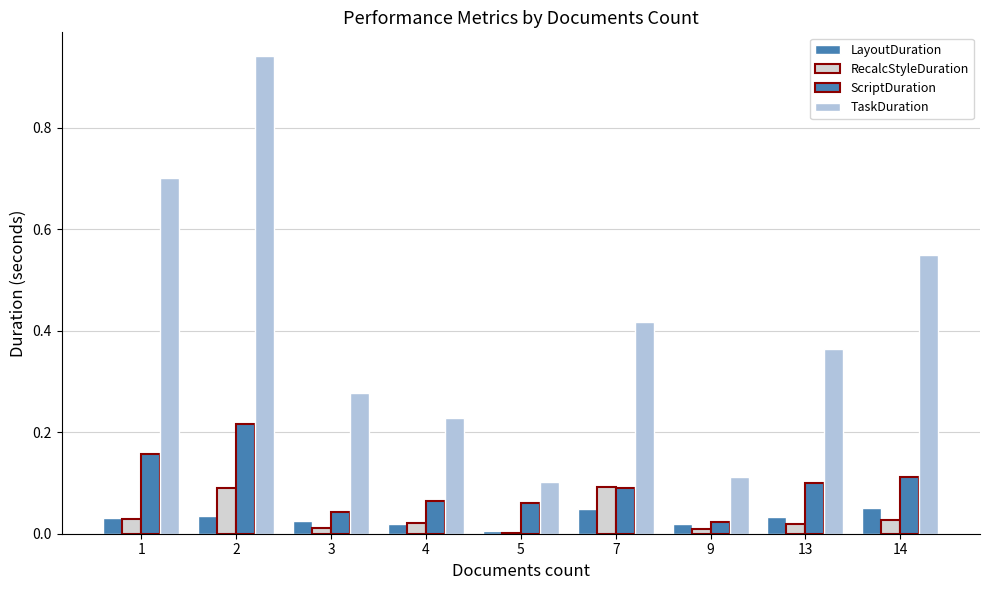

Count the number of data series in this chart.

4